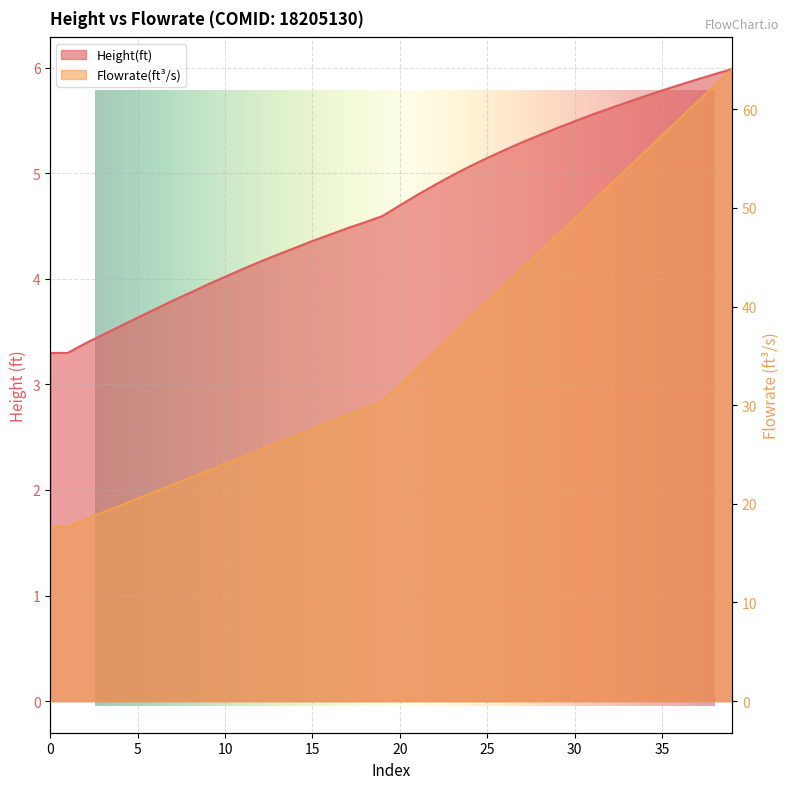

What is the minimum value shown in the chart?

3.3